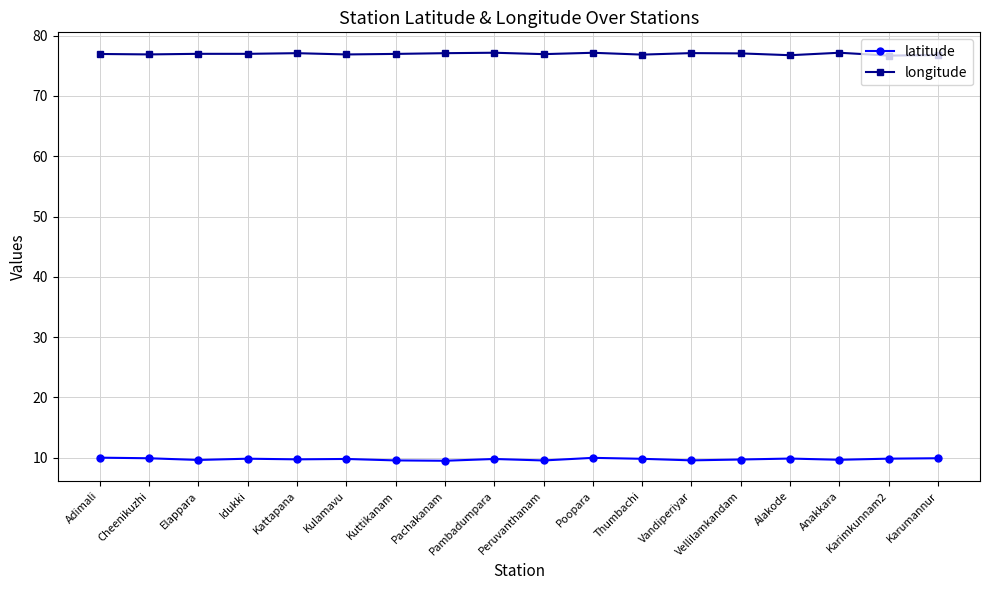

What is the value of the latitude point at the 13th from the left?

9.6